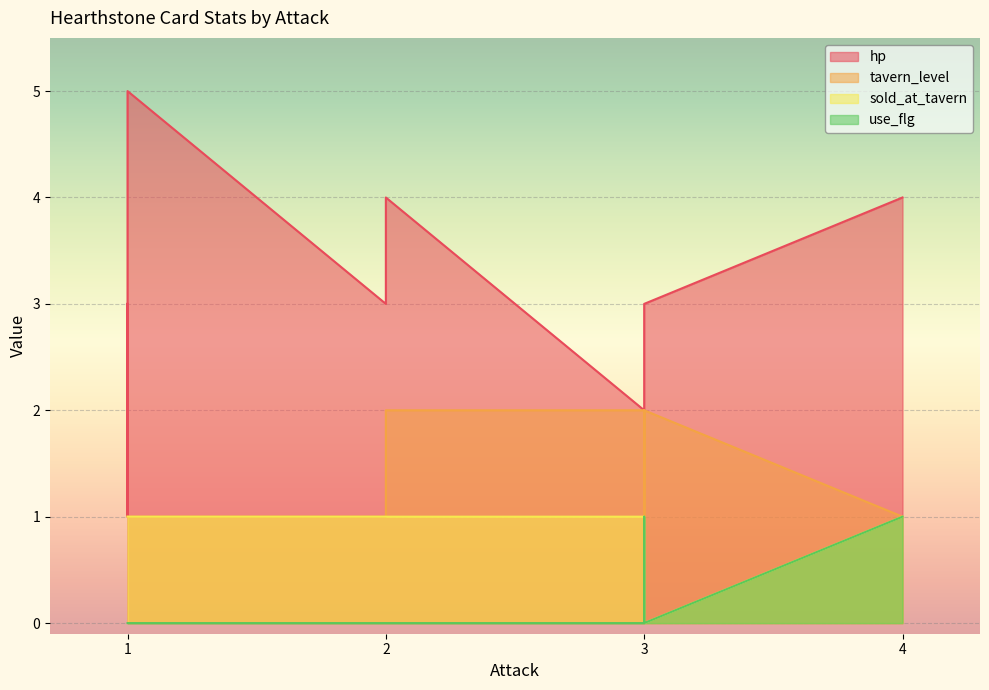

Which series has the largest range (max minus min)?

hp